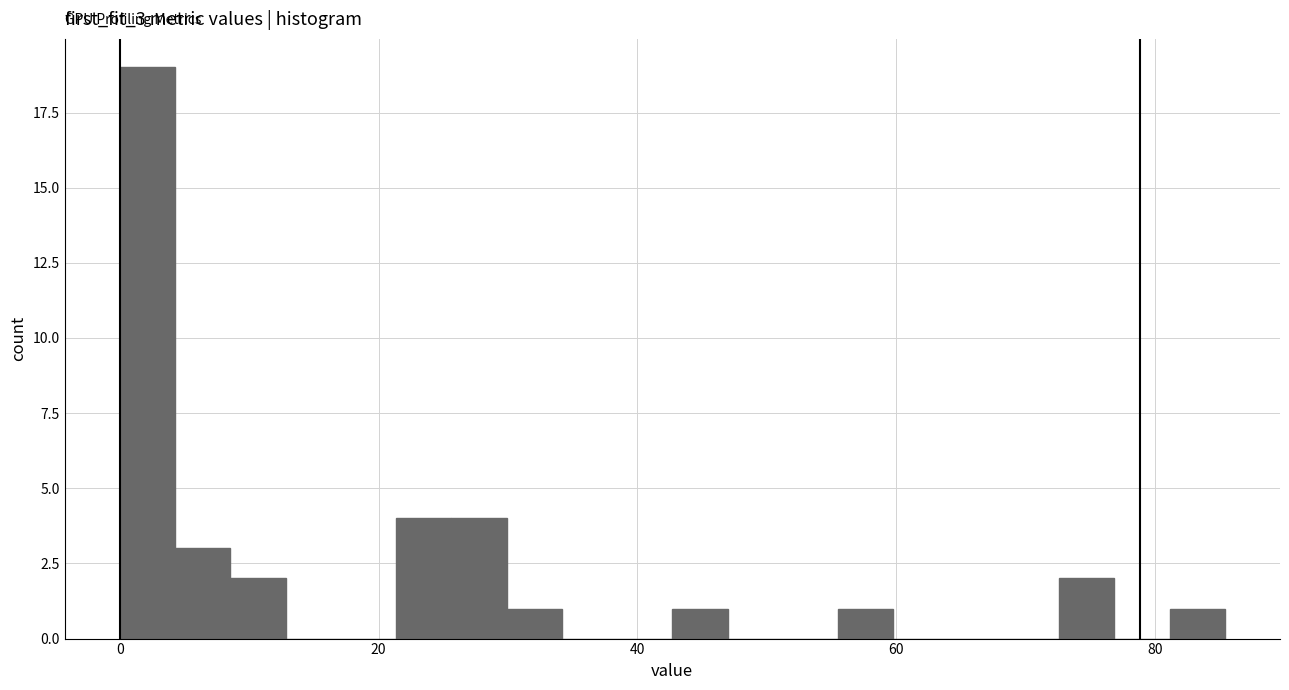

Read against the x-axis, roughly where is the centre of the tallest bar?

2